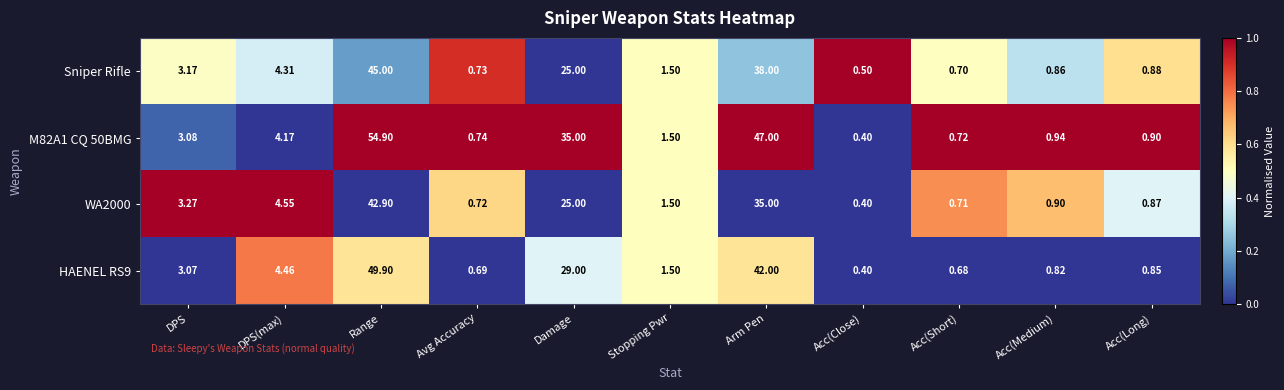

At which category is the sum across all series the highest?

Range